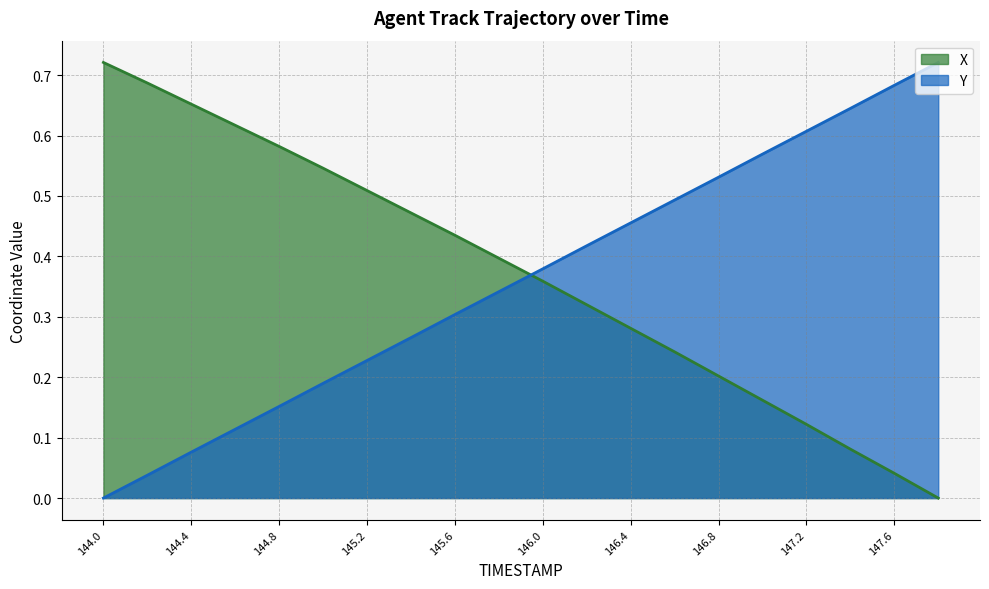

Is it true that X equals 0.2 at 146.8?

True